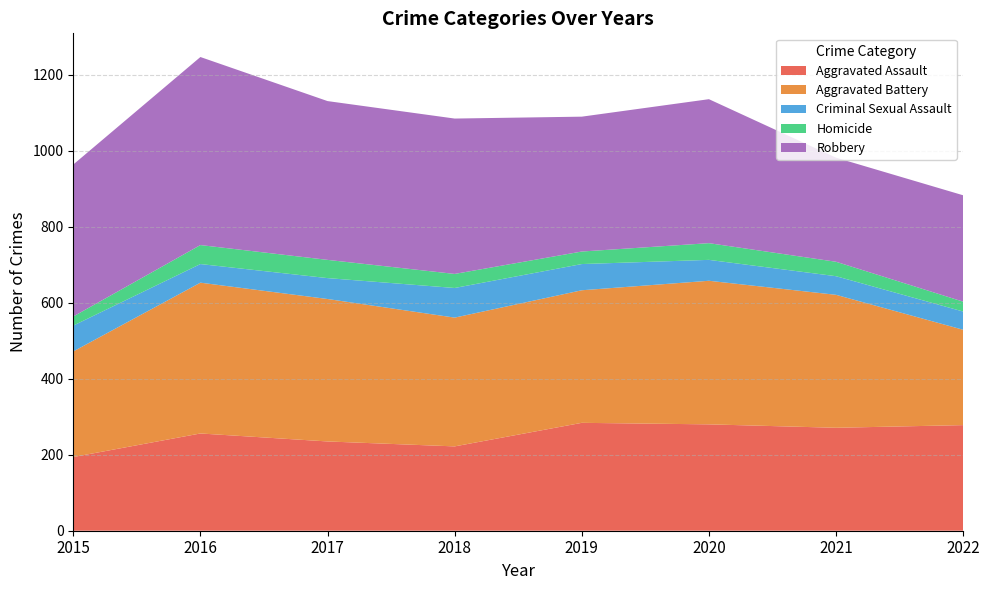

Reading right to left, list all the values displayed in this chart.

Aggravated Assault: 278	271	280	284	222	235	256	194
Aggravated Battery: 251	350	378	349	339	375	397	278
Criminal Sexual Assault: 48	49	55	69	78	55	49	68
Homicide: 26	38	44	33	37	48	50	24
Robbery: 280	274	379	355	409	418	495	400